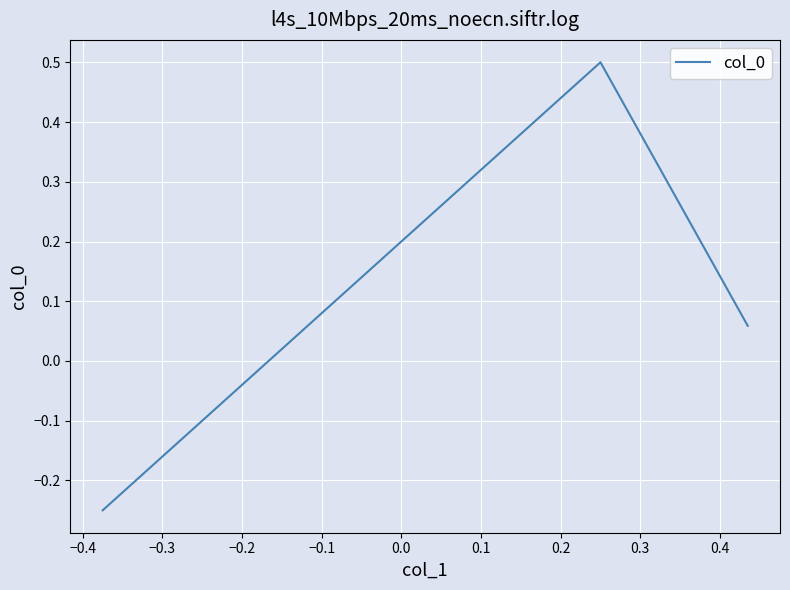

Count the number of categories in the chart.

3